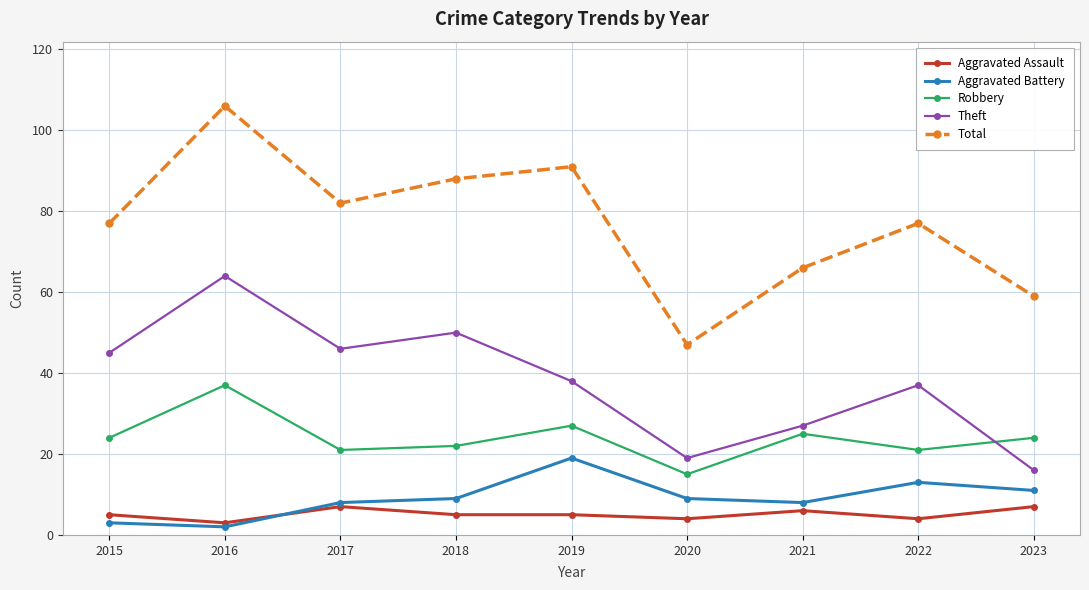

Where does the Theft series first go above 38?

2015